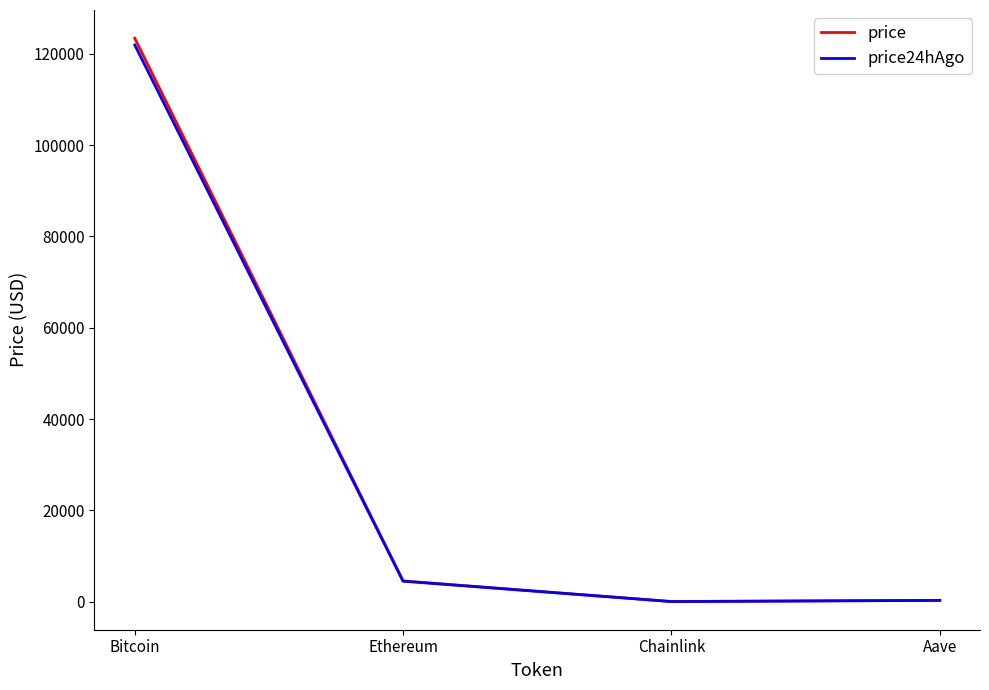

Is this an area chart (filled region under the line)?

No